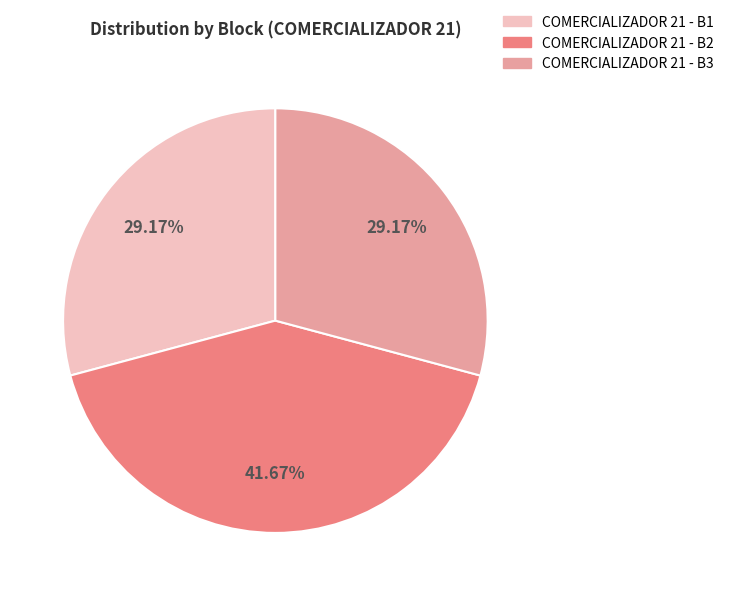

Approximately how many times larger is the value at COMERCIALIZADOR 21 - B3 compared to COMERCIALIZADOR 21 - B1?

1.0